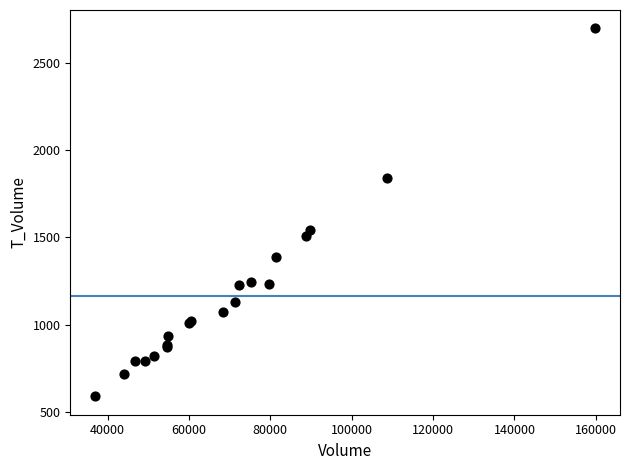

What Y value in the scatter plot is closest to 1643?

1542